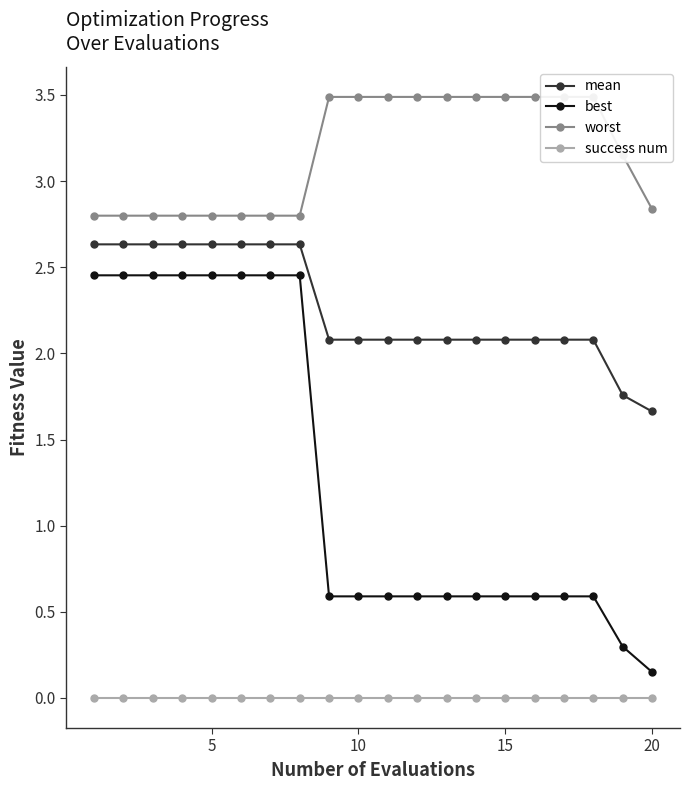

Which category has the lowest value in the mean series?

20